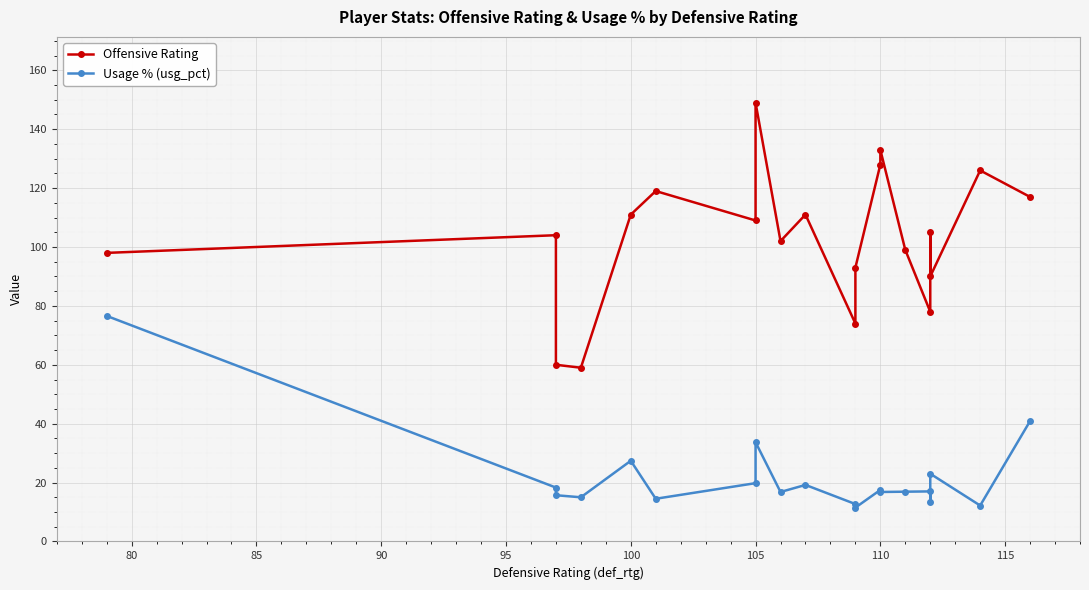

True or false: Usage % (usg_pct) has more than 0 interior local peaks.

True